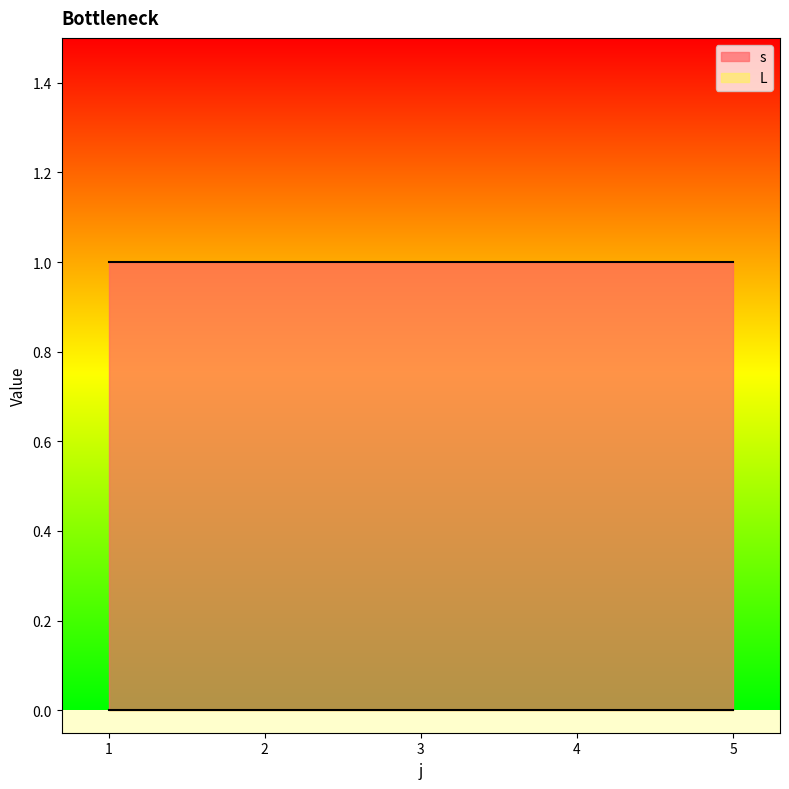

What is the approximate value of s at 2?

1